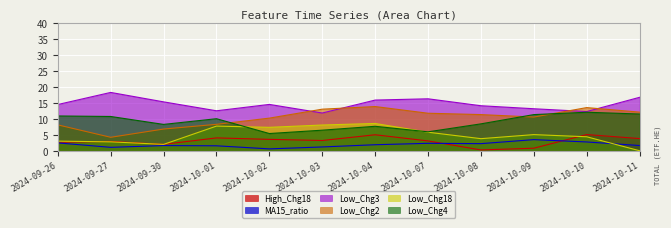

Which label corresponds to the largest value in the chart?

2024-09-27